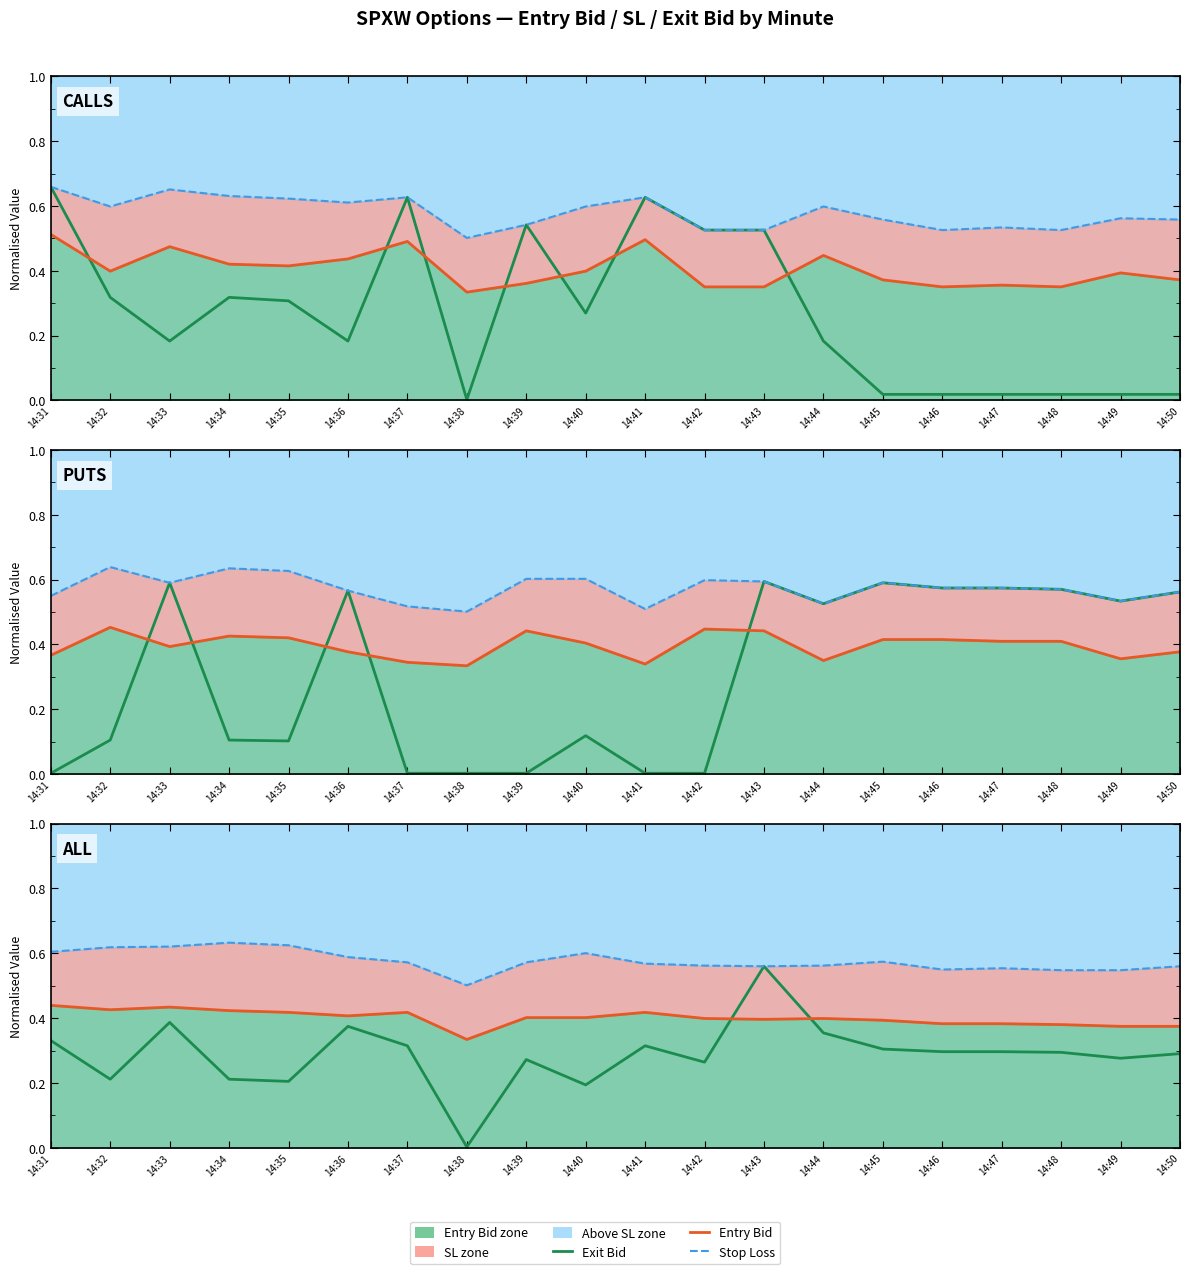

Reading right to left, extract all data points from this chart.

Exit Bid (normalised): 14:50=0.3	14:49=0.3	14:48=0.3	14:47=0.3	14:46=0.3	14:45=0.3	14:44=0.4	14:43=0.6	14:42=0.3	14:41=0.3	14:40=0.2	14:39=0.3	14:38=0.0	14:37=0.3	14:36=0.4	14:35=0.2	14:34=0.2	14:33=0.4	14:32=0.2	14:31=0.3
Entry Bid (normalised): 14:50=0.4	14:49=0.4	14:48=0.4	14:47=0.4	14:46=0.4	14:45=0.4	14:44=0.4	14:43=0.4	14:42=0.4	14:41=0.4	14:40=0.4	14:39=0.4	14:38=0.3	14:37=0.4	14:36=0.4	14:35=0.4	14:34=0.4	14:33=0.4	14:32=0.4	14:31=0.4
Stop Loss (normalised): 14:50=0.6	14:49=0.5	14:48=0.5	14:47=0.6	14:46=0.5	14:45=0.6	14:44=0.6	14:43=0.6	14:42=0.6	14:41=0.6	14:40=0.6	14:39=0.6	14:38=0.5	14:37=0.6	14:36=0.6	14:35=0.6	14:34=0.6	14:33=0.6	14:32=0.6	14:31=0.6